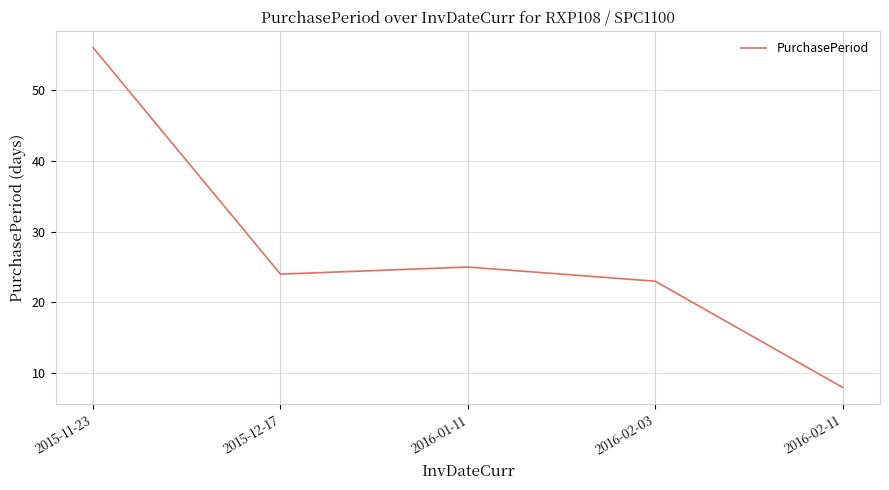

How many interior local valleys (lower than both neighbors) does the data have?

1